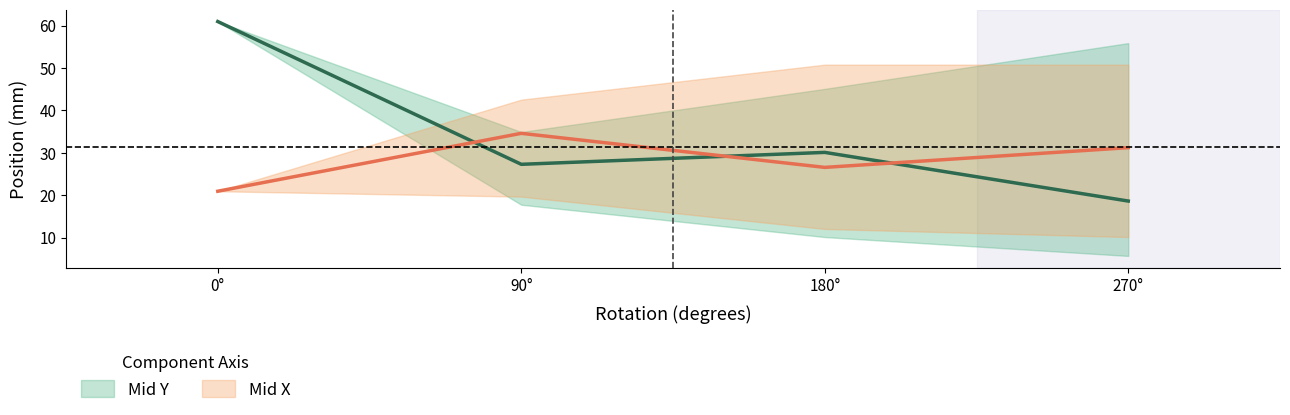

The Mid X series shows 11.2 at 0. True or false?

False